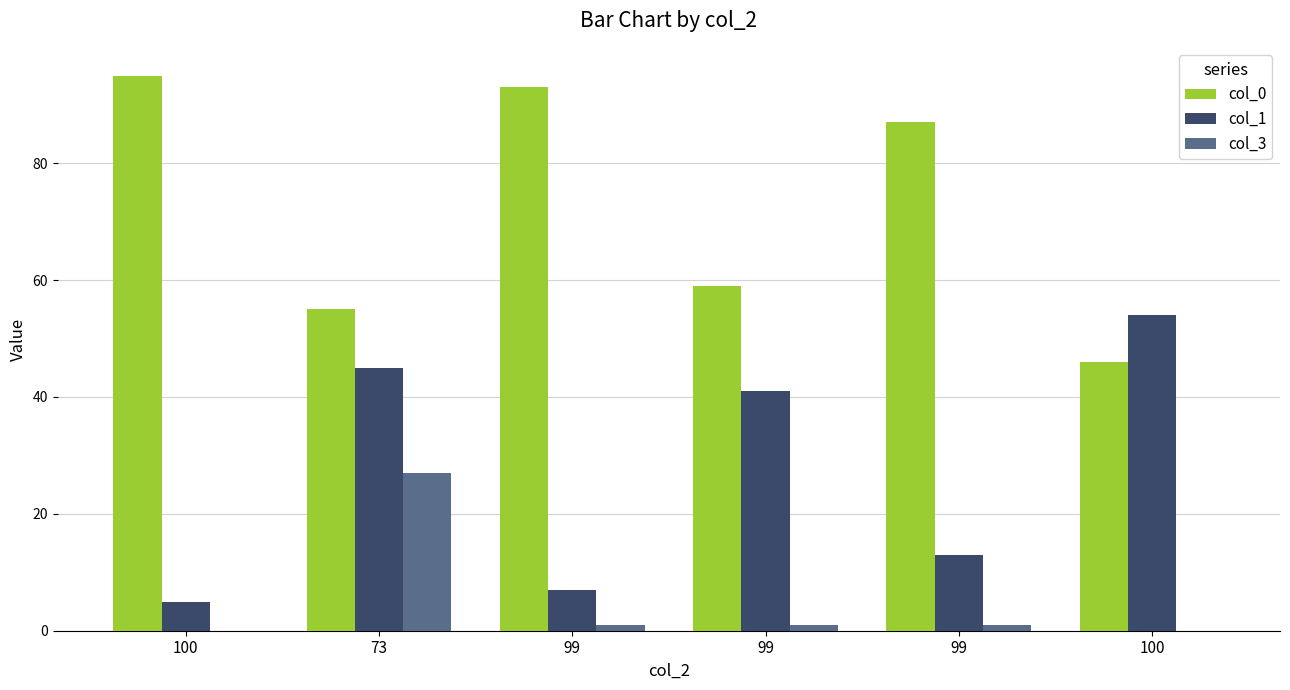

The col_0 series shows 87 at 99. True or false?

True